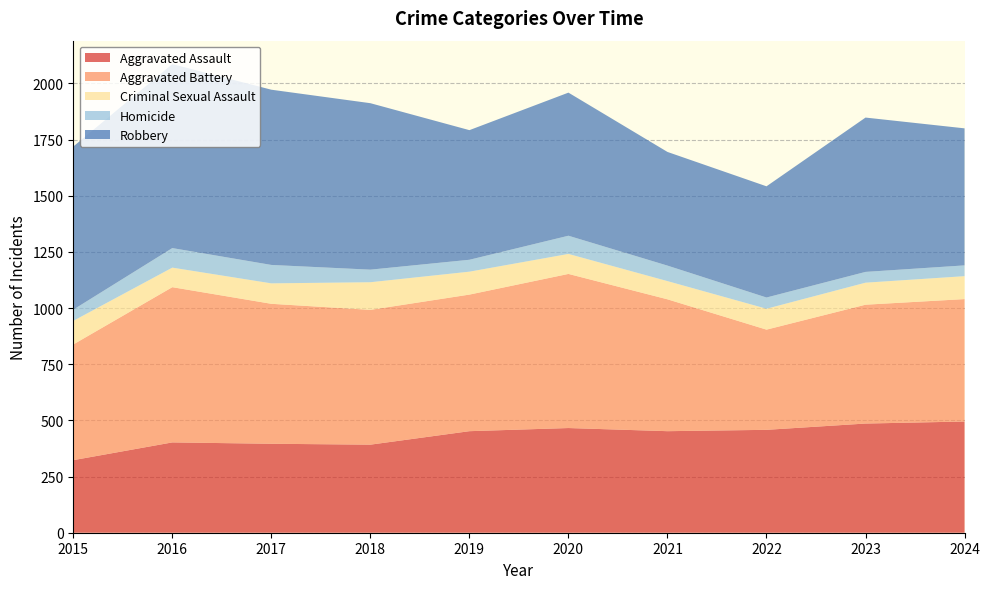

Reading left to right, list all the values displayed in this chart.

Aggravated Assault: 323	402	396	392	452	466	452	458	486	495
Aggravated Battery: 515	691	623	600	608	686	587	446	529	545
Criminal Sexual Assault: 105	87	91	123	102	89	81	93	98	102
Homicide: 50	87	82	56	53	81	69	50	48	48
Robbery: 726	819	780	741	577	637	506	495	687	610